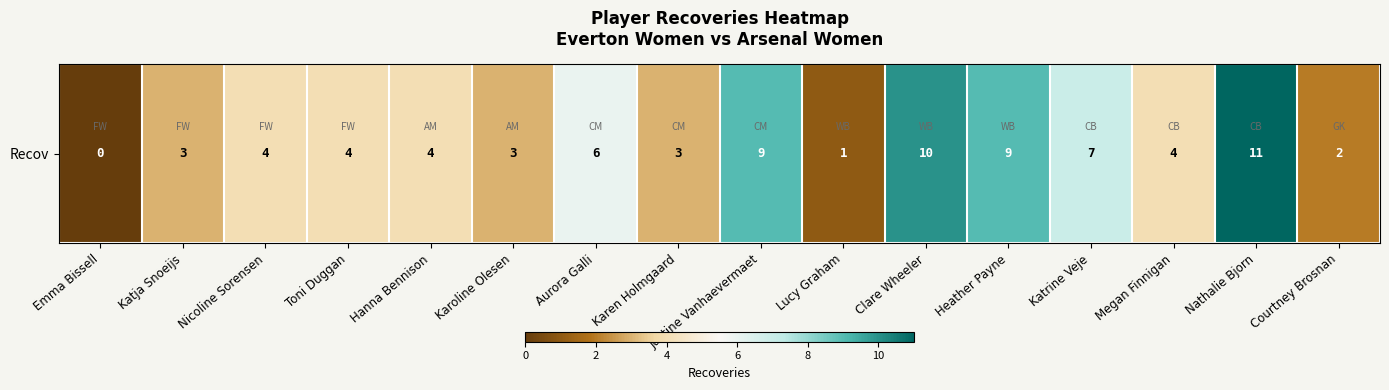

How many distinct data groups are displayed?

1